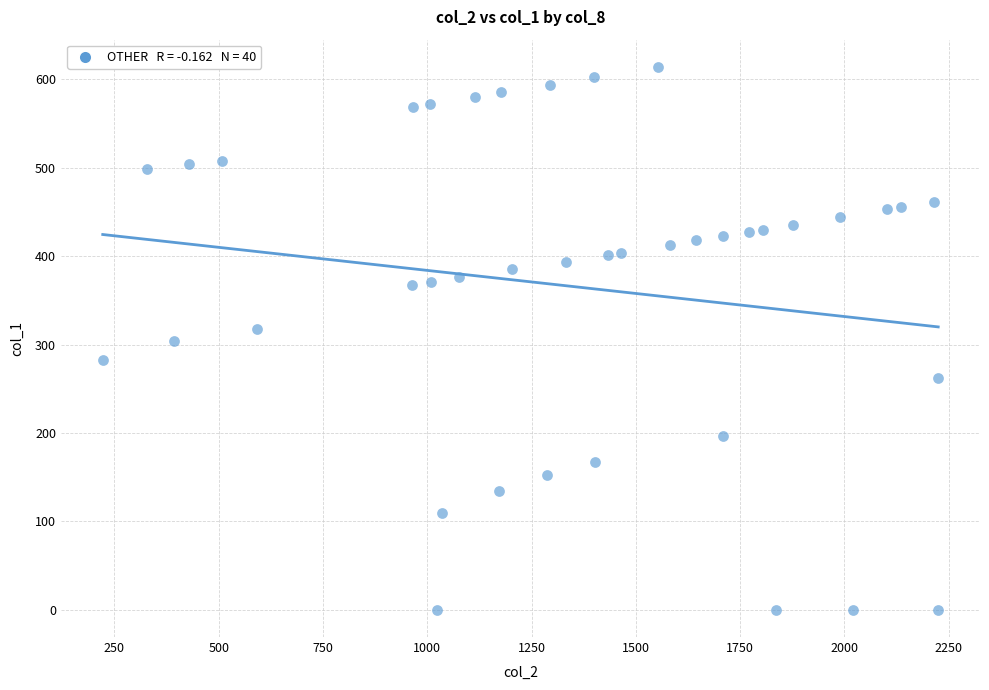

What is the range of X values (max minus min)?

2003